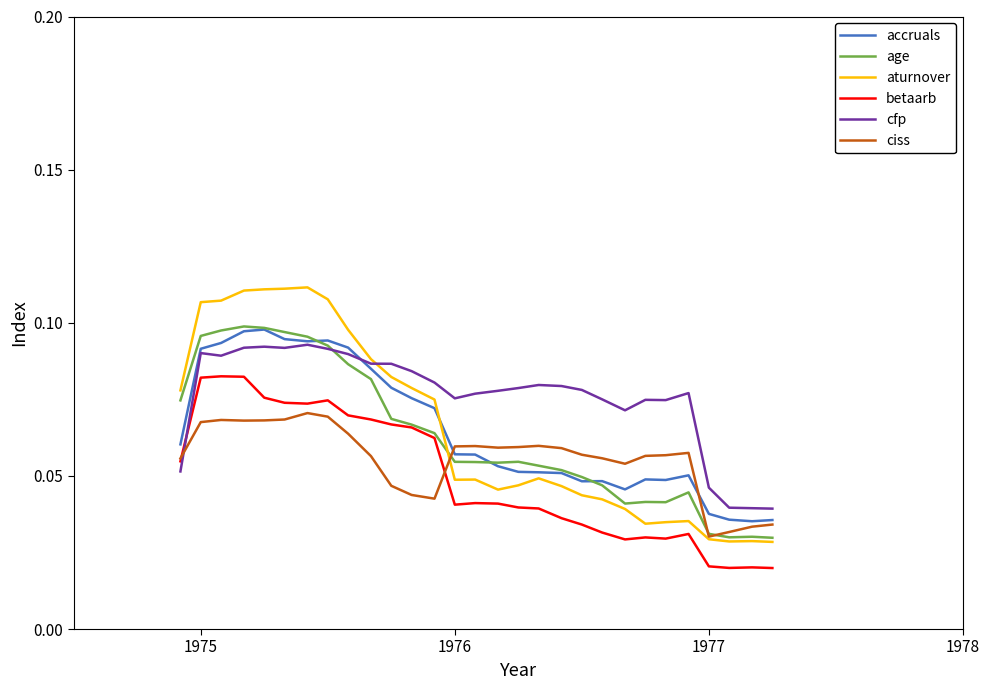

True or false: ciss and accruals intersect in this chart.

True